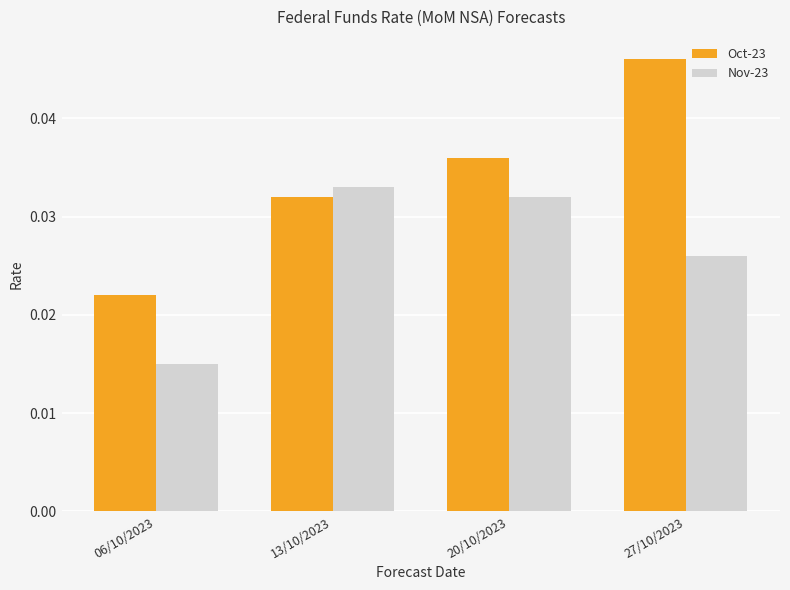

At which label is Nov-23 closest to 0?

06/10/2023